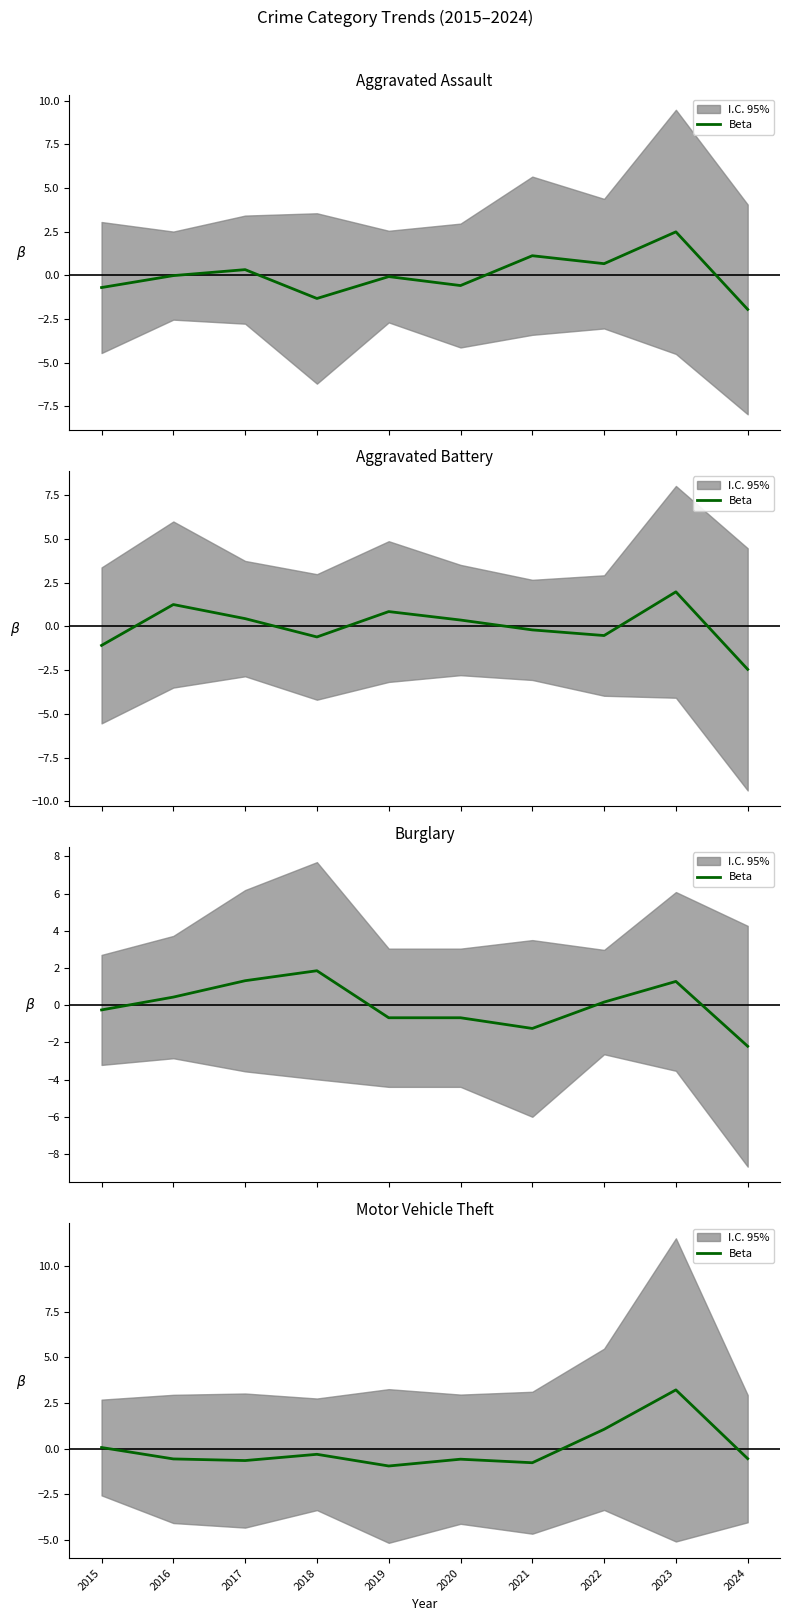

Rank the categories by value from lowest to highest.

2019, 2021, 2017, 2020, 2016, 2024, 2018, 2015, 2022, 2023